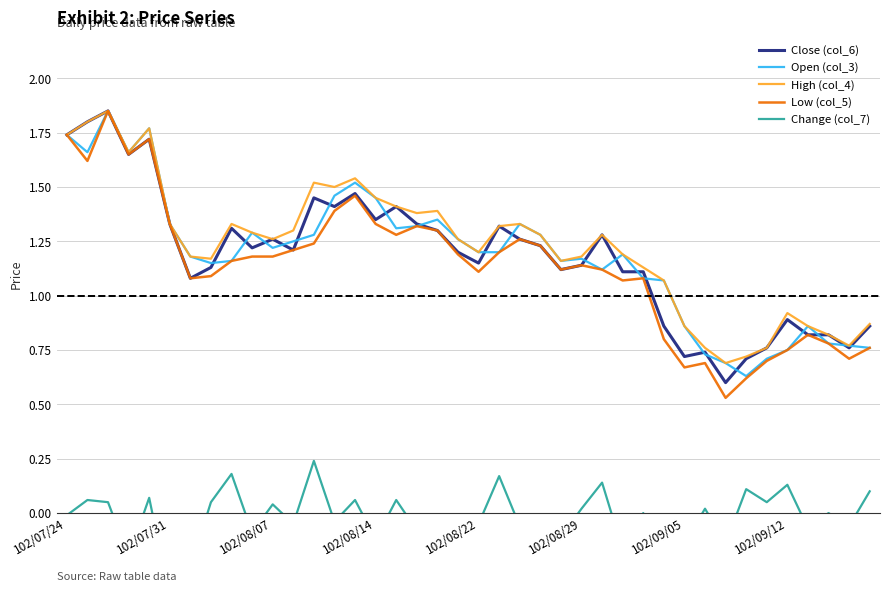

Which series has the largest range (max minus min)?

Low (col_5)